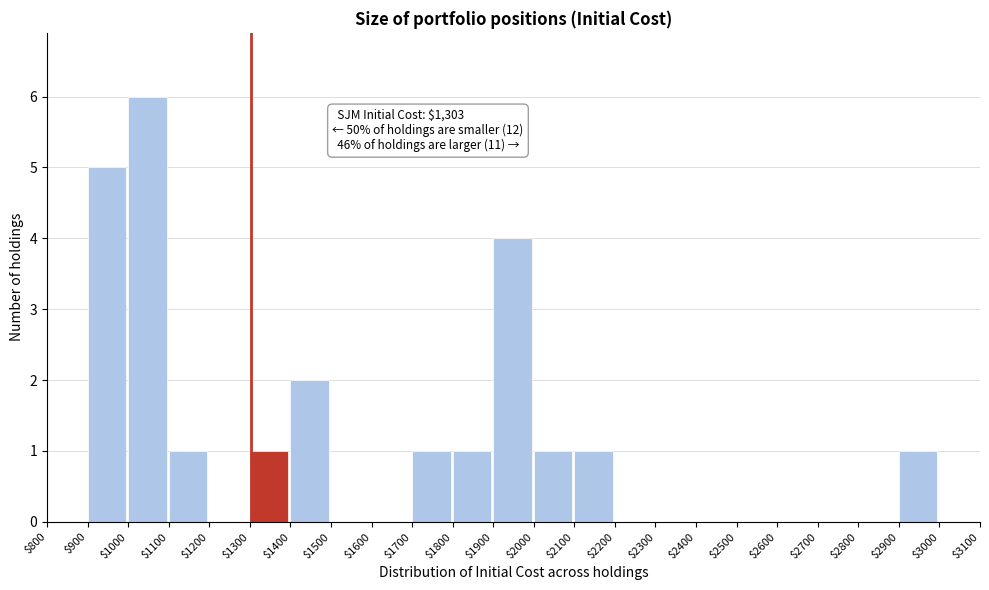

Which range on the x-axis has the tallest bar?

$1000 to $1100